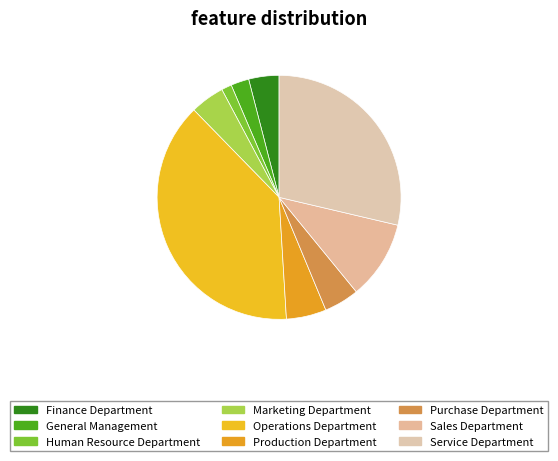

How many segments does this pie chart have?

9